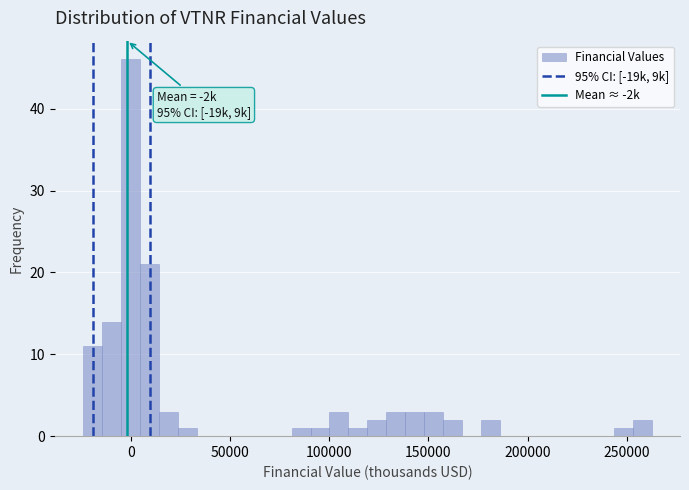

Around what value on the x-axis is the tallest bar? Give the approximate position of its centre, as read against the axis.

0